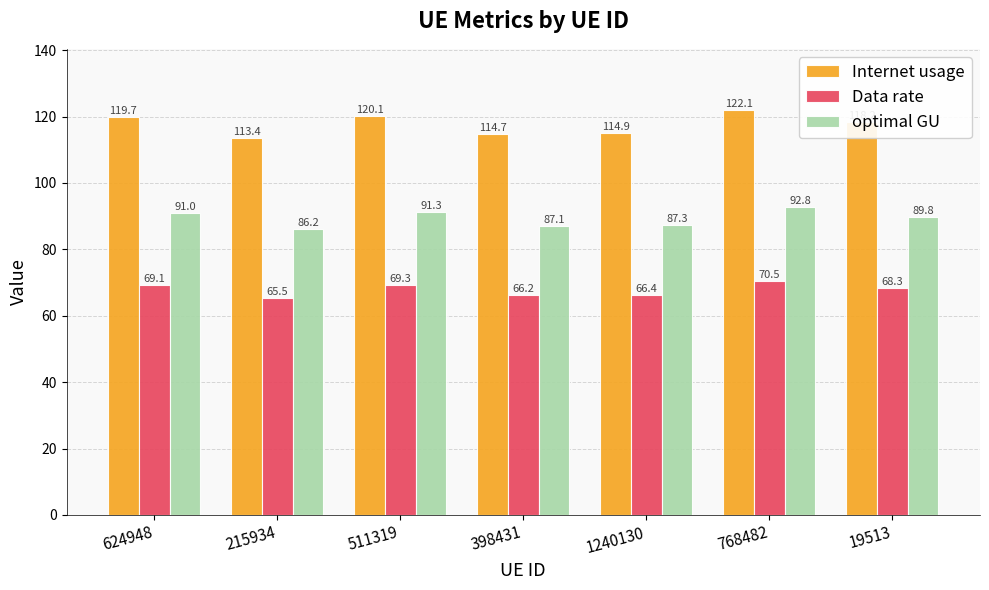

What is the difference between the maximum and minimum values in the Internet usage series?

8.7